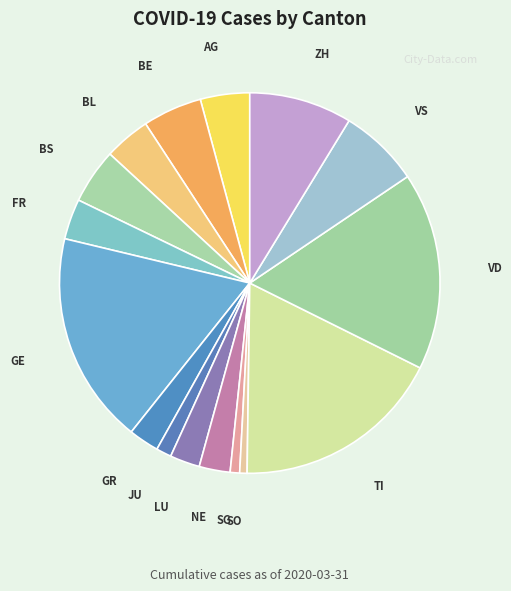

Count the number of slices in the pie.

16